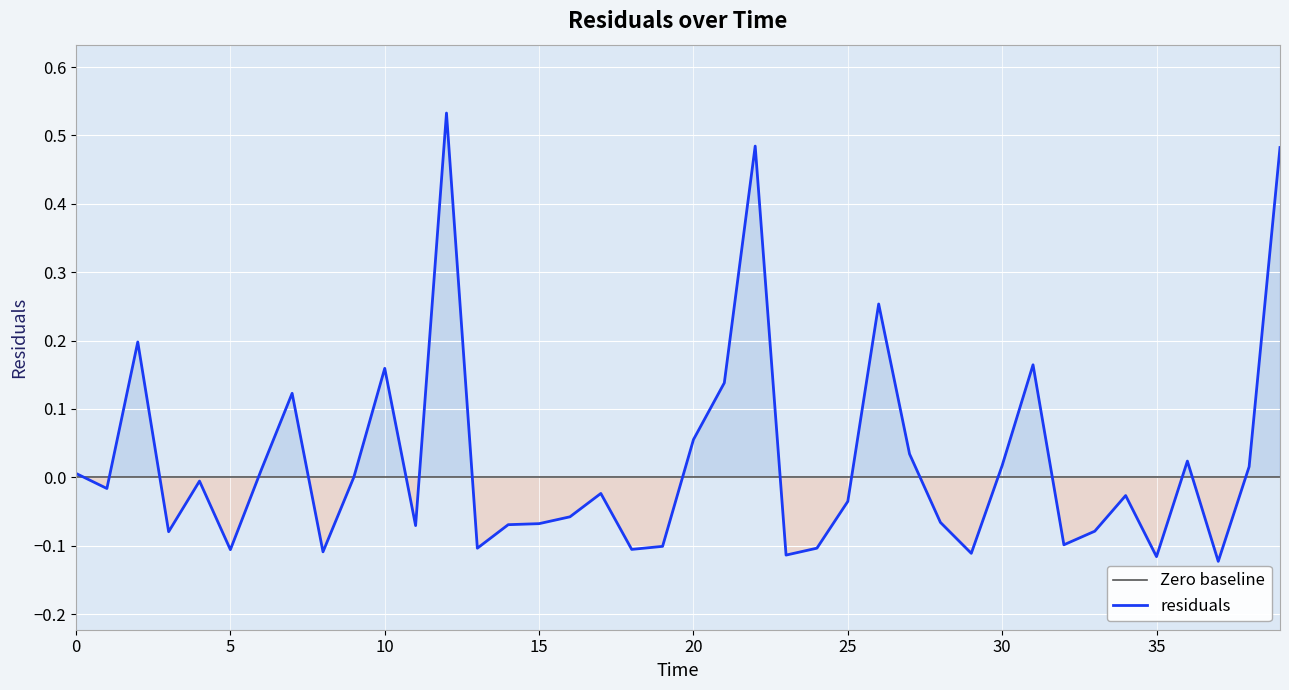

What is the sum of all values?

0.9